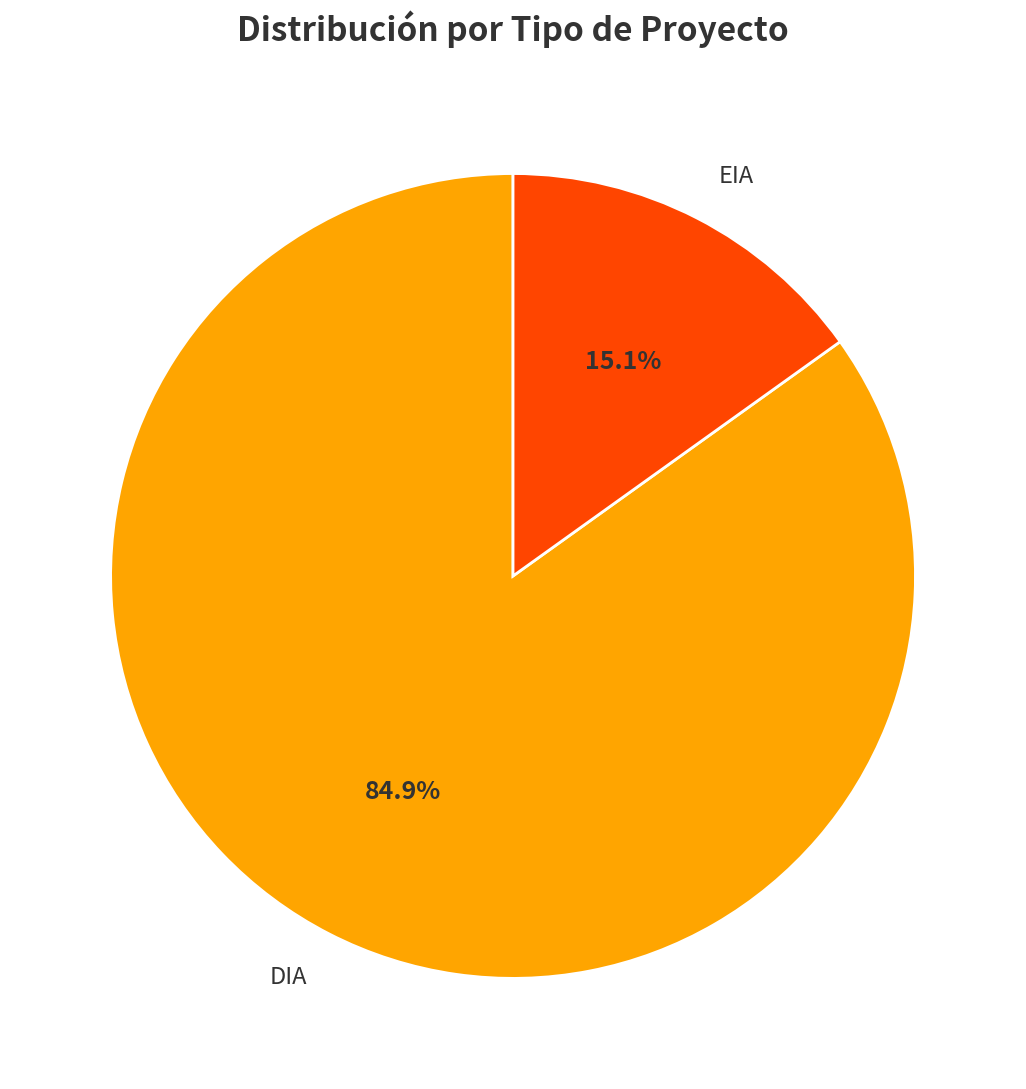

Combined, what portion of the pie is EIA and DIA?

100.0%